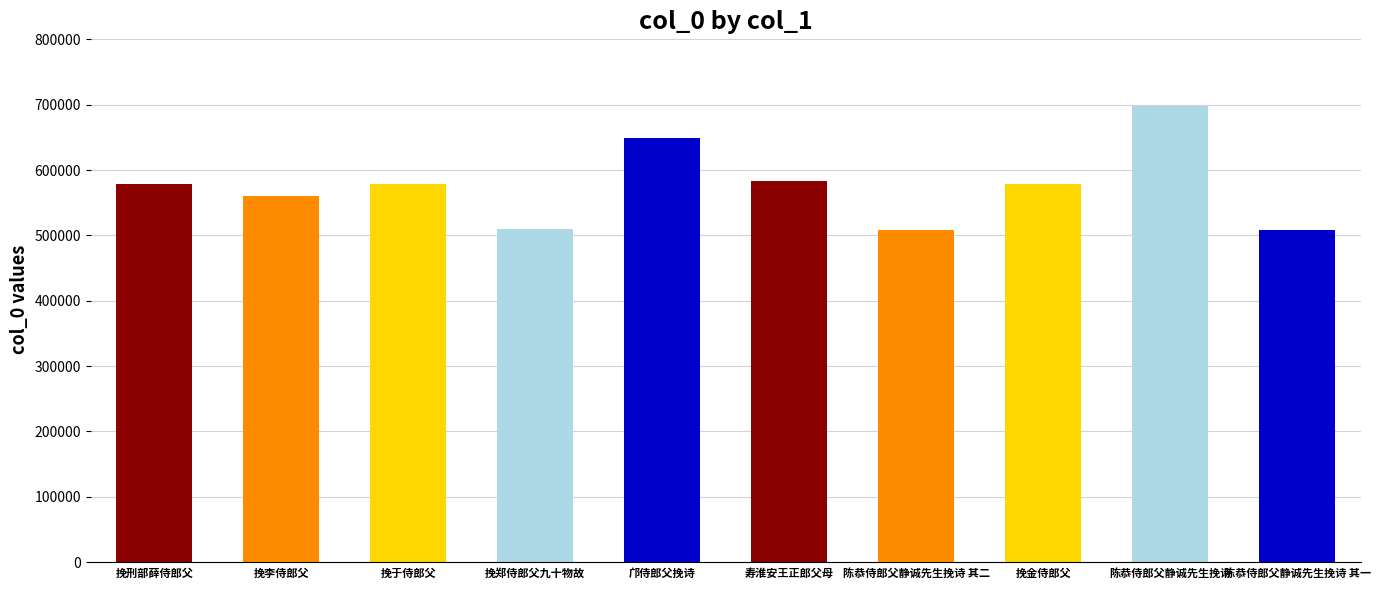

What is the difference between the maximum and minimum values?

189645